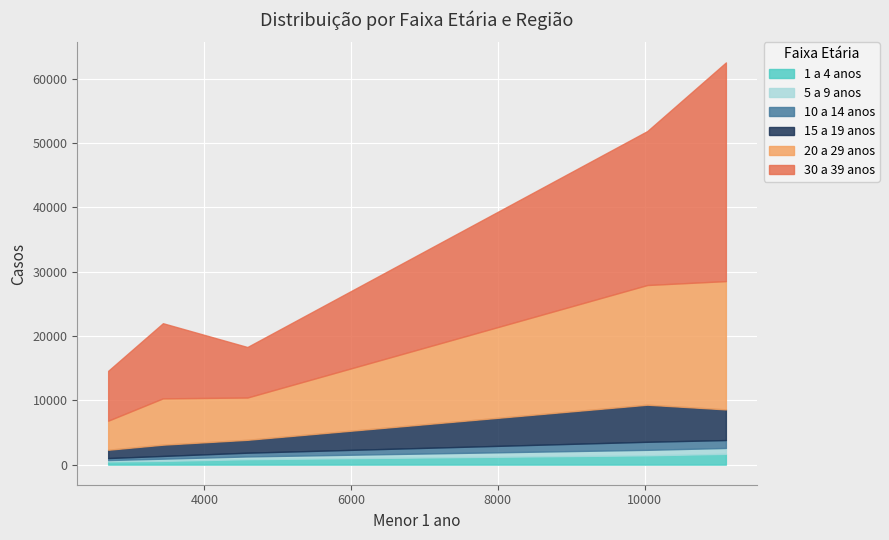

How many lines are shown in the chart?

6